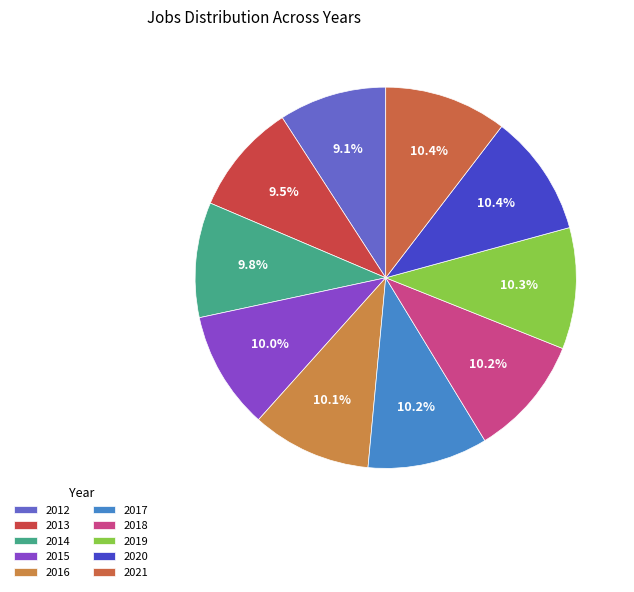

Which category has the biggest portion of the pie?

2021